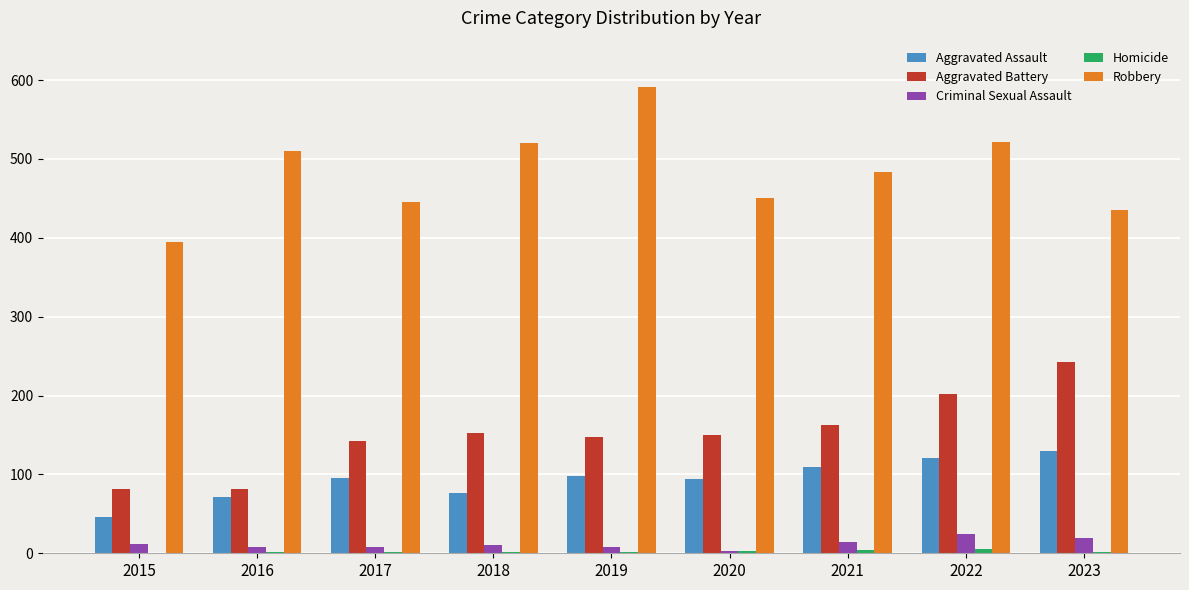

What is the sum of all Aggravated Assault values?

842